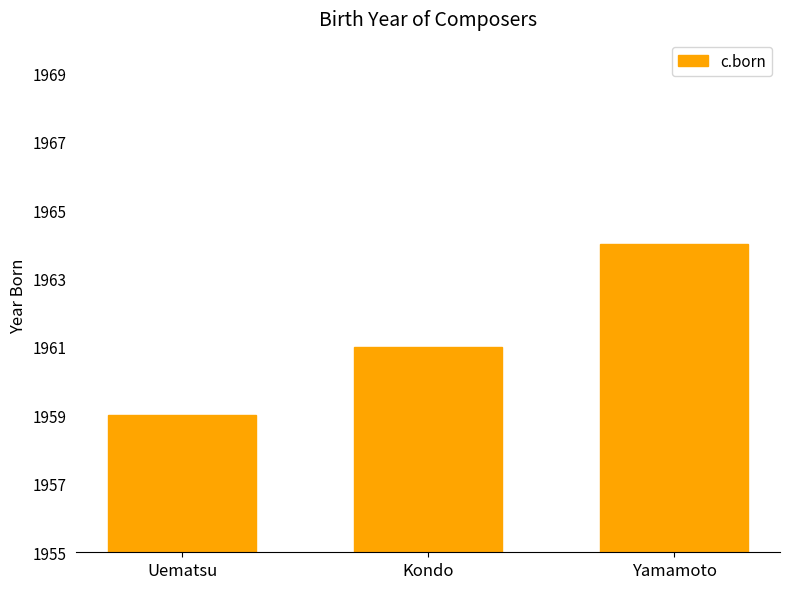

Reading left to right, list all the values displayed in this chart.

1959	1961	1964